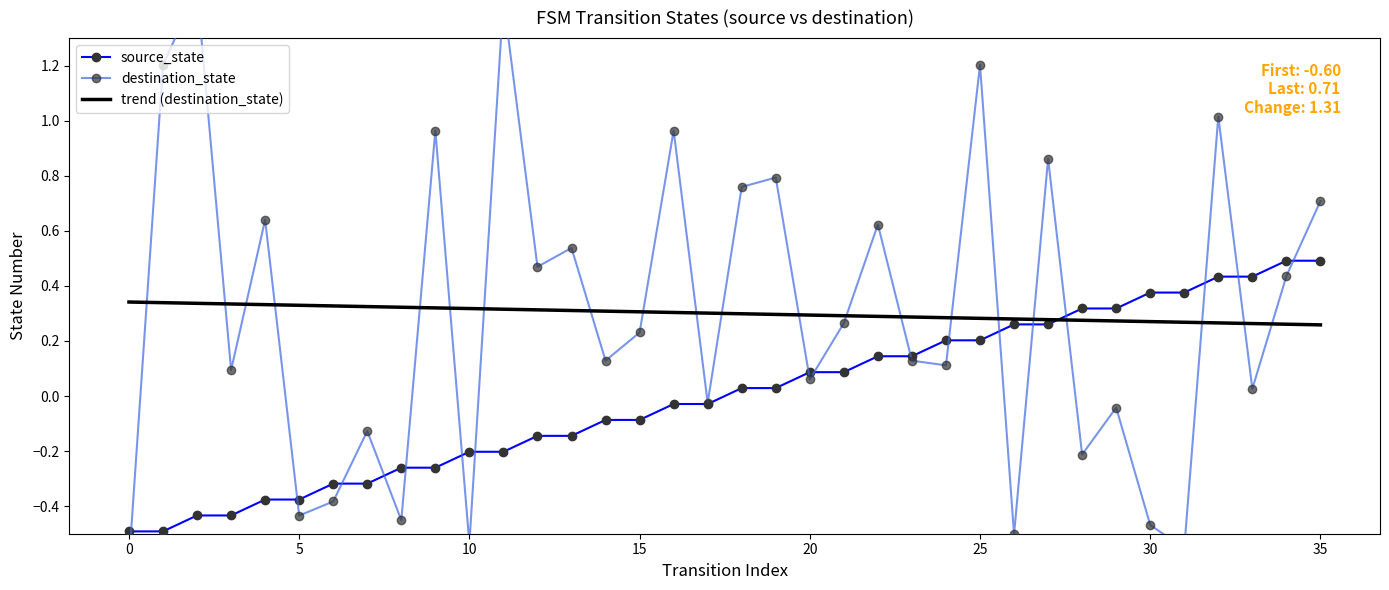

How many intersections are there between trend (destination_state) and source_state?

1